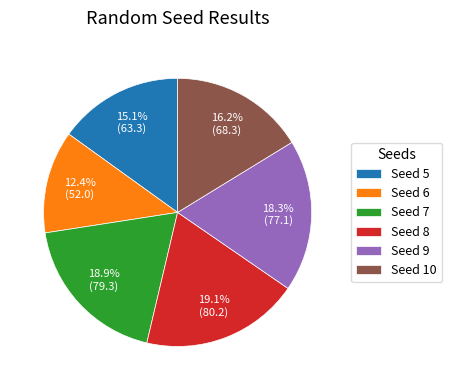

Between Seed 7 and Seed 6, which is larger?

Seed 7